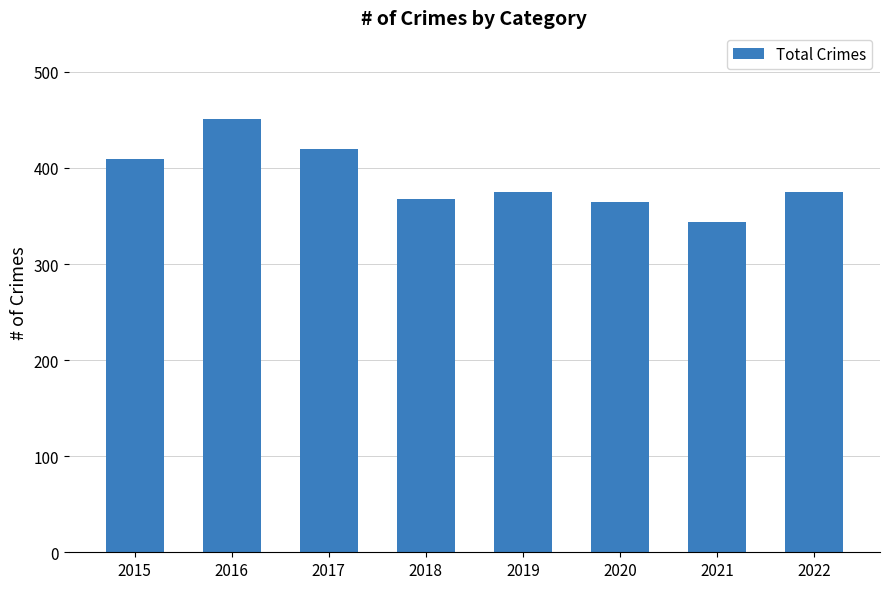

Which has a higher value, 2022 or 2021?

2022